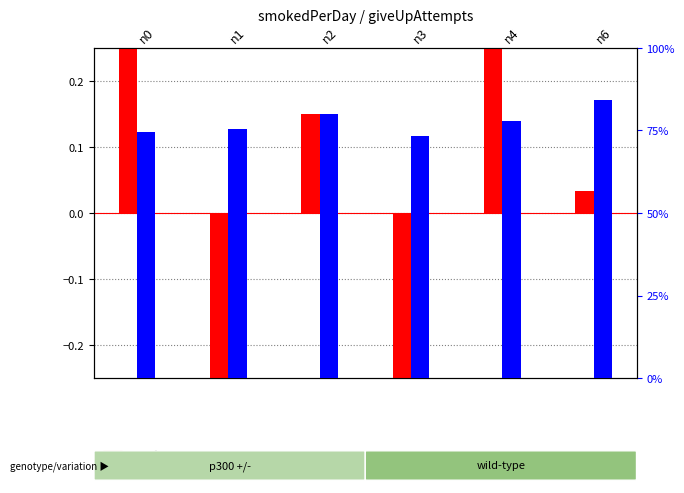

What is the maximum value for percentile rank within the sample (health)?

84.4